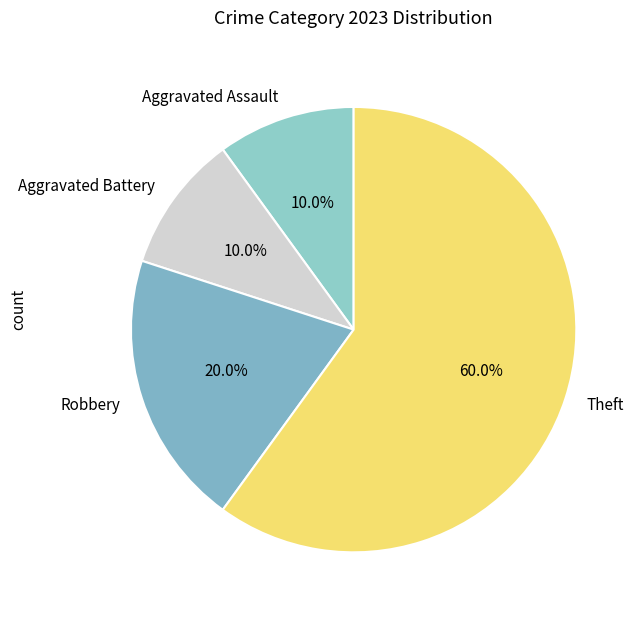

Between Aggravated Battery and Robbery, which is larger?

Robbery